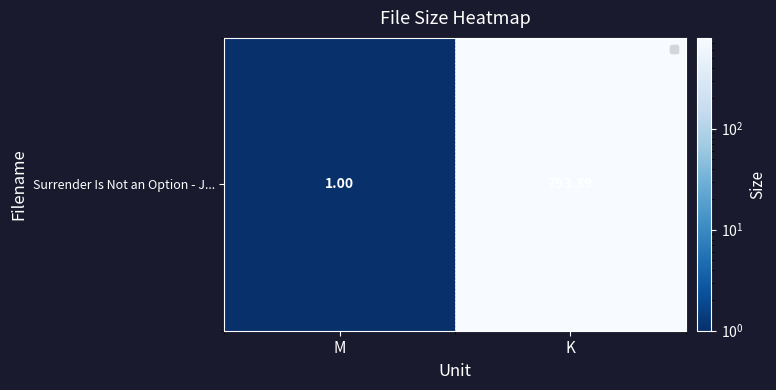

What value does the data have at K?

793.4